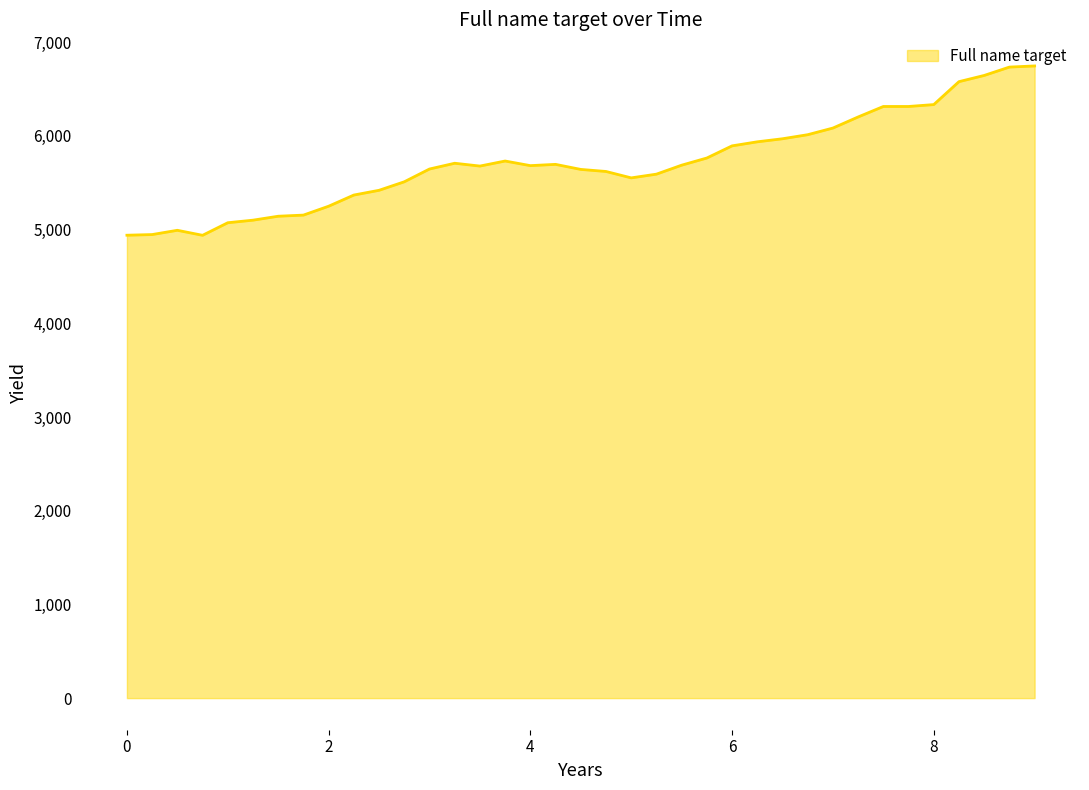

What is the greatest value displayed?

6746.2